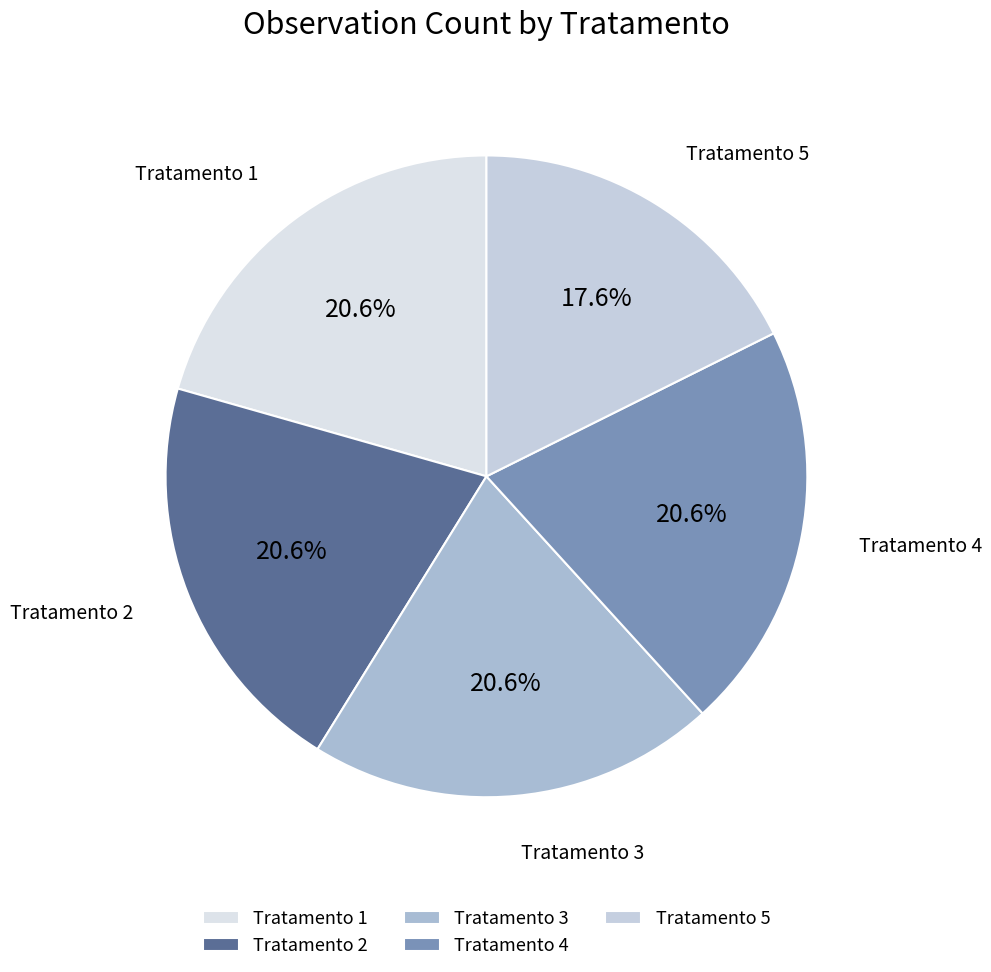

To the nearest percent, what is the difference between the Tratamento 5 and Tratamento 4 slice percentages?

3%